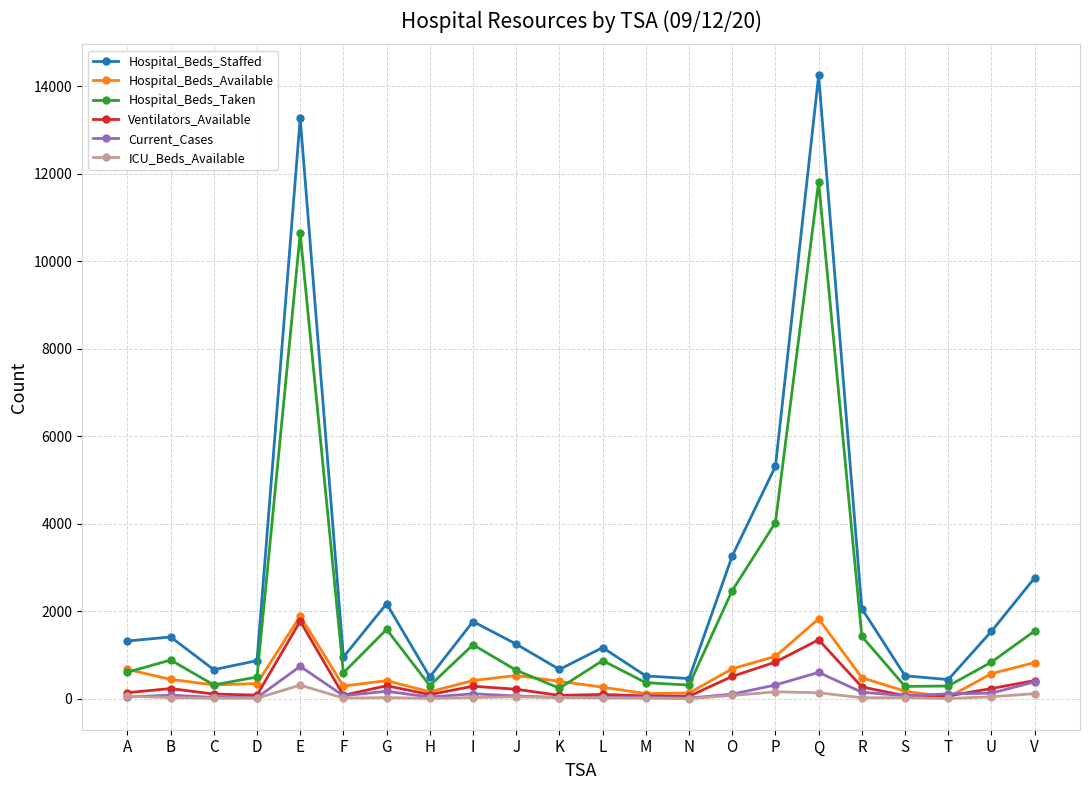

Is this an area chart (filled region under the line)?

No